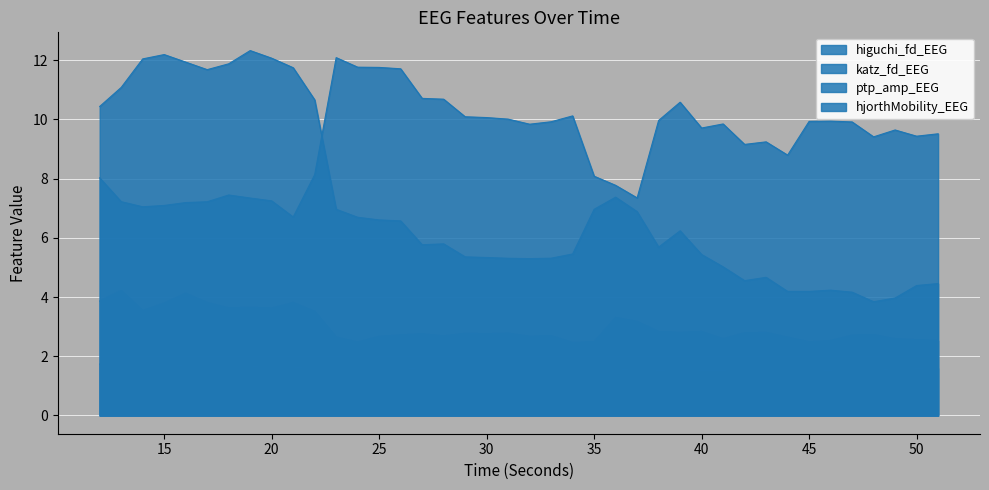

List the labels in order of hjorthMobility_EEG value, largest first.

19, 15, 20, 14, 16, 18, 21, 17, 13, 22, 12, 36, 23, 35, 37, 24, 25, 26, 39, 28, 27, 38, 34, 40, 29, 30, 33, 31, 32, 41, 43, 42, 51, 50, 46, 45, 44, 47, 49, 48